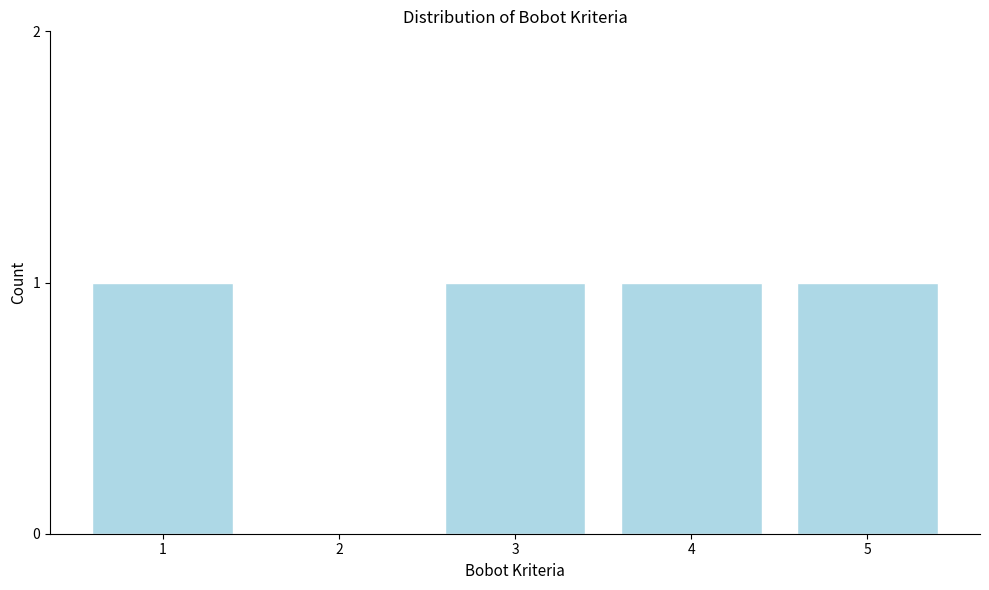

Reading left to right, list all the values displayed in this chart.

1=1	2=0	3=1	4=1	5=1